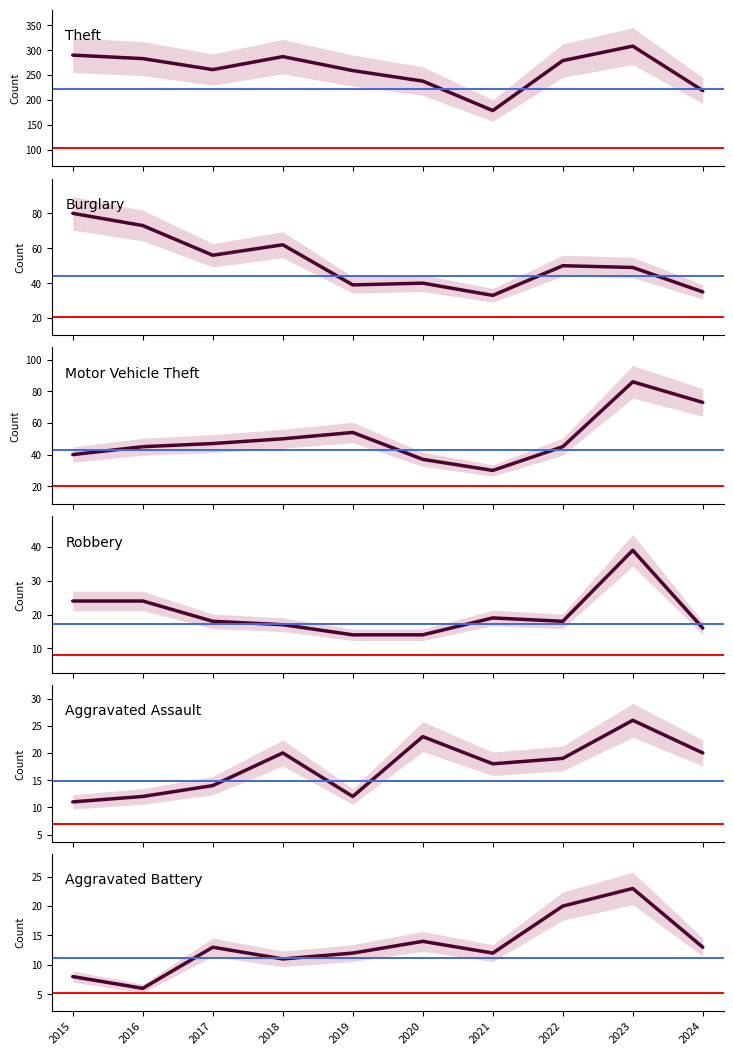

Does the chart display data point markers on the line(s)?

No